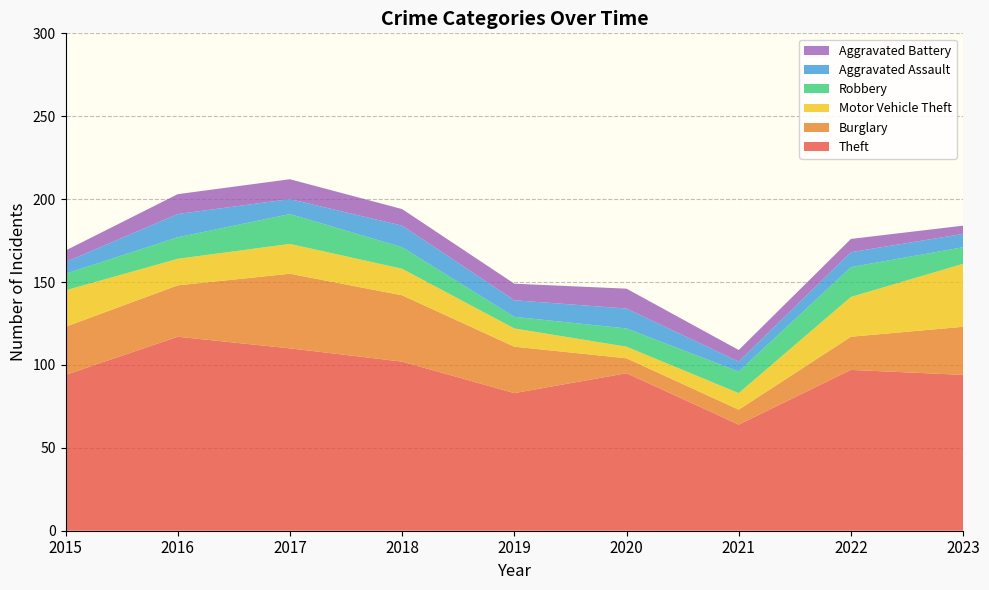

Reading right to left, what are all the values shown in this chart?

Theft: 94	97	64	95	83	102	110	117	94
Burglary: 29	20	9	9	28	40	45	31	29
Motor Vehicle Theft: 38	24	10	7	11	16	18	16	22
Robbery: 10	18	13	11	7	13	18	13	10
Aggravated Assault: 8	9	6	12	10	13	9	14	7
Aggravated Battery: 5	8	7	12	10	10	12	12	7